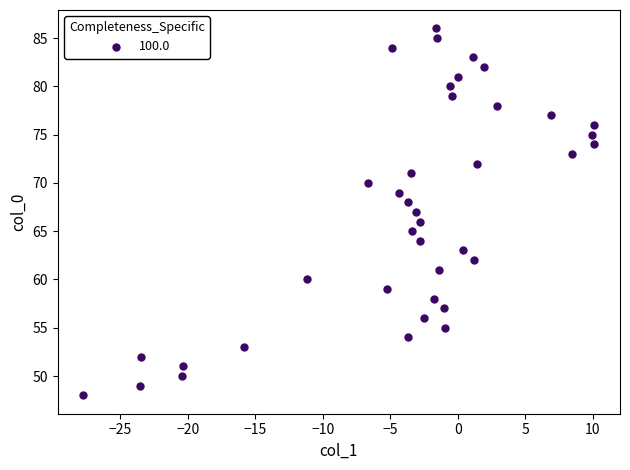

What is the range of Y values (max minus min)?

38